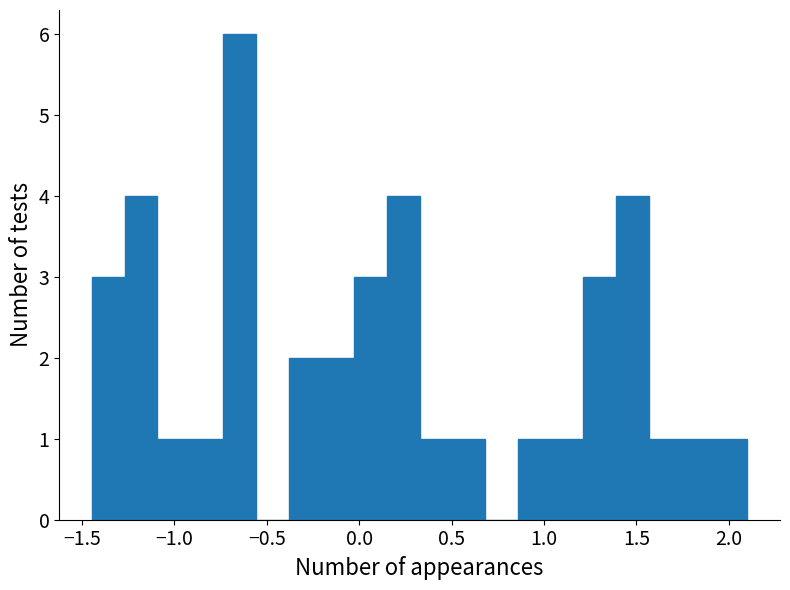

Read against the x-axis, roughly where is the centre of the tallest bar?

-0.65